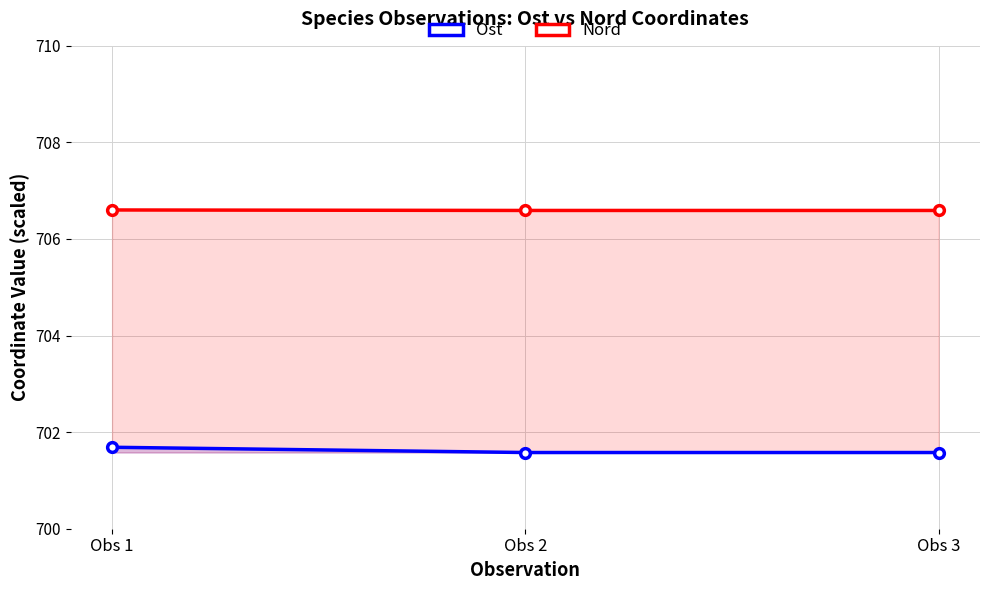

Is this an area chart (filled region under the line)?

No